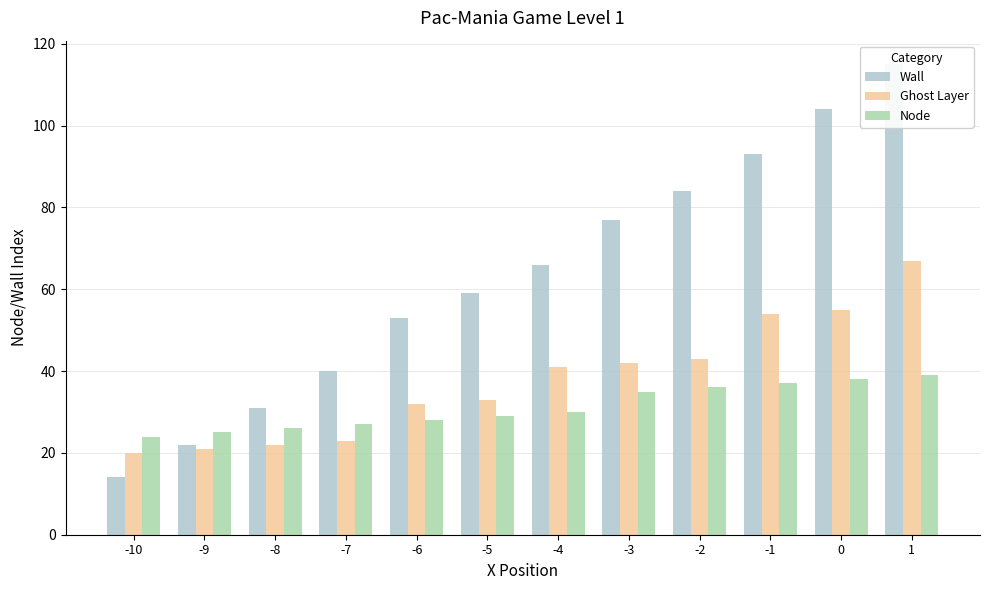

List the series in order of their peak value, lowest first.

Node, Ghost Layer, Wall